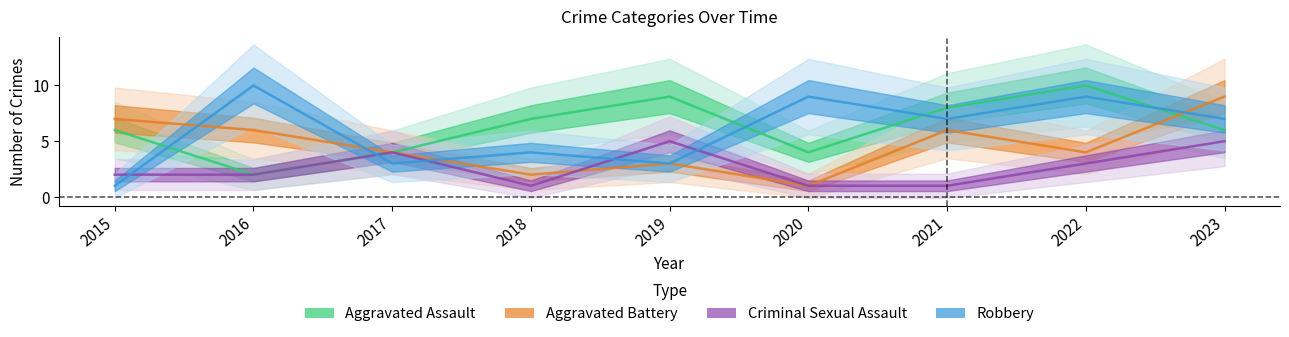

List the labels in order of Robbery value, smallest first.

2015, 2017, 2019, 2018, 2021, 2023, 2020, 2022, 2016